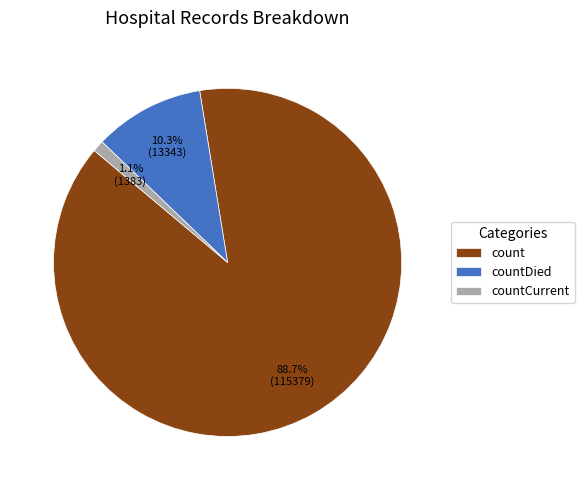

To the nearest percent, what is the difference between the countDied and count slice percentages?

78%